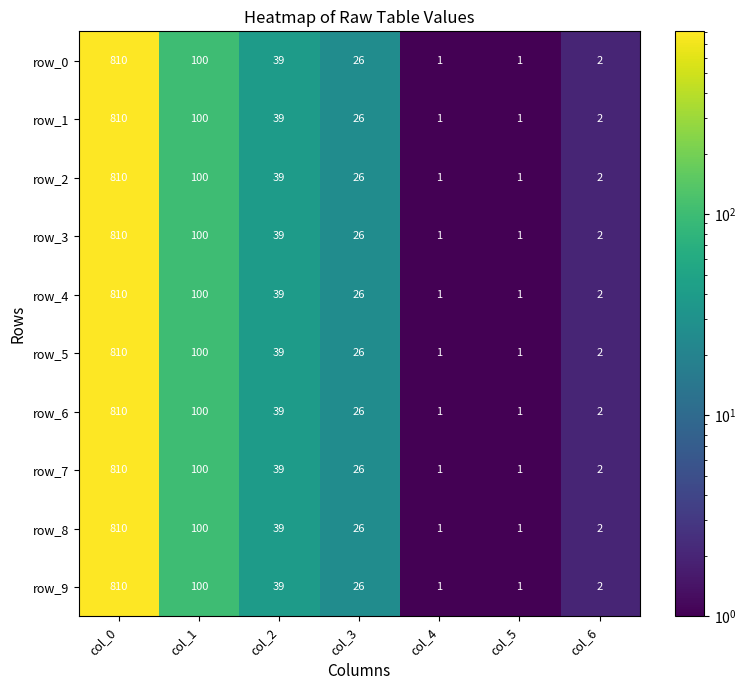

True or false: row_8 has a value of 68 at col_2.

False